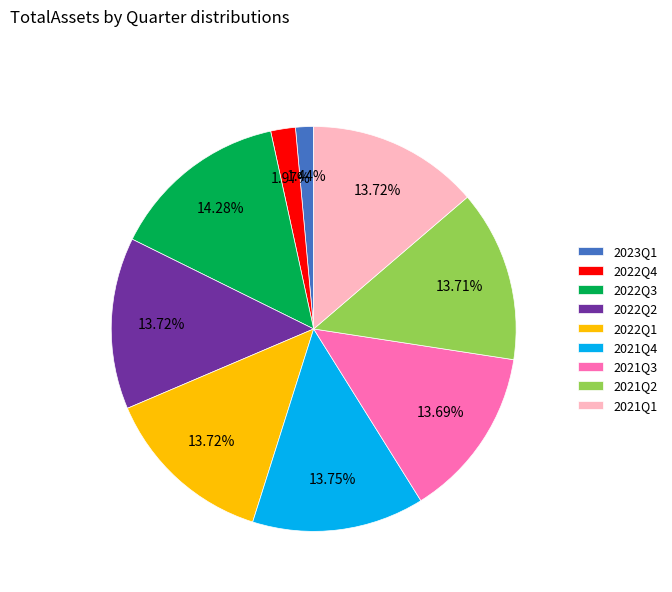

True or false: 2023Q1 accounts for 1% of the total.

True